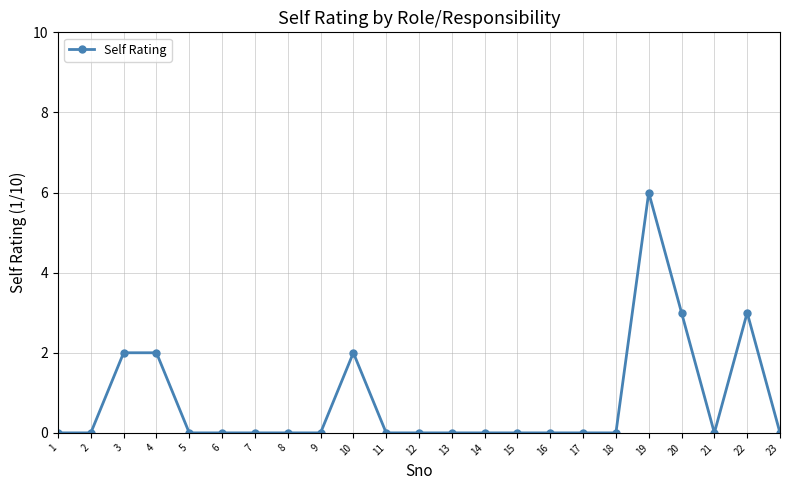

True or false: there are more than 2 points higher than both neighbors.

True